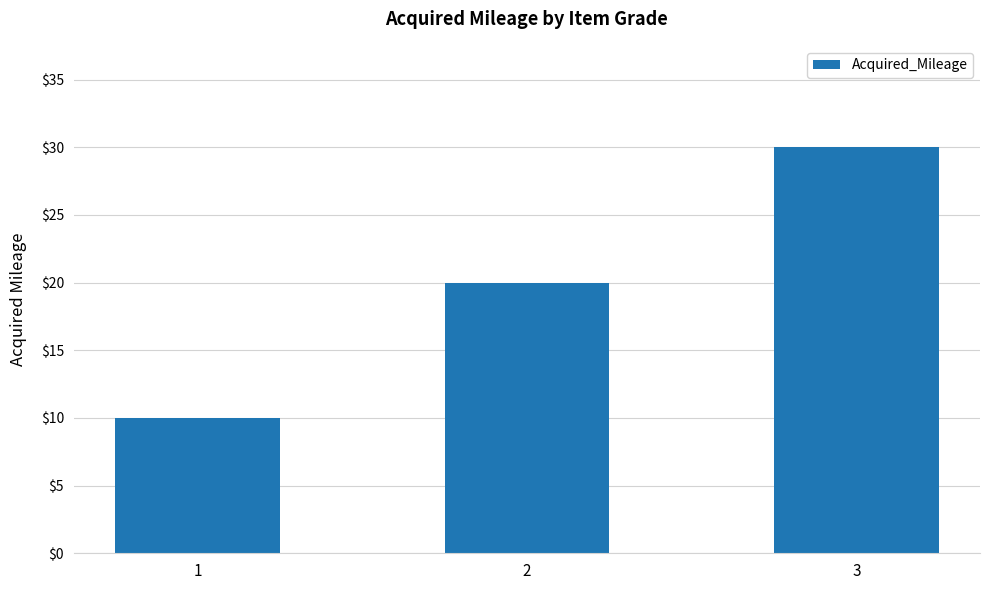

Which category has the highest value across all series?

3